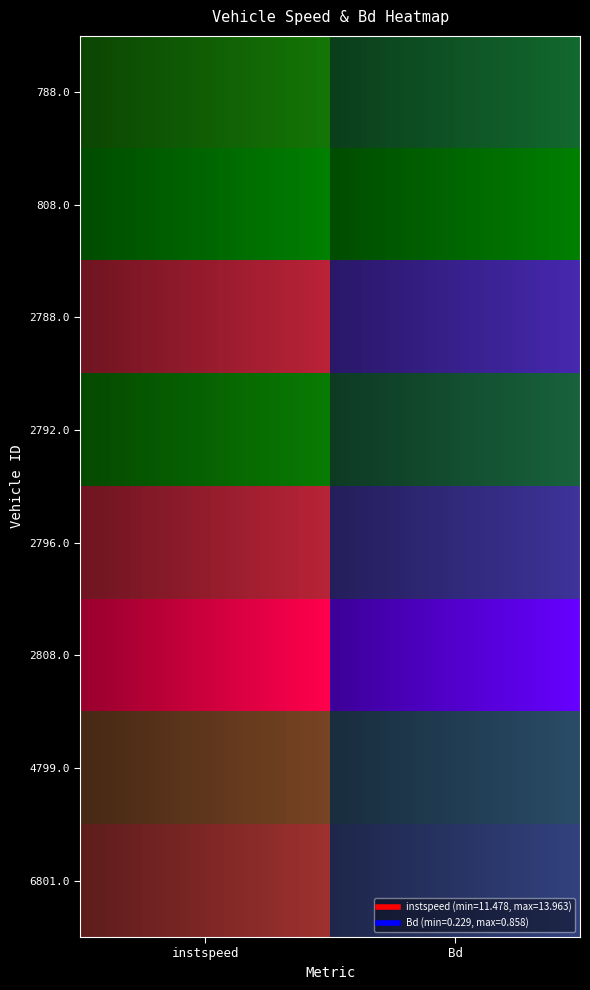

Reading left to right, what are all the values shown in this chart?

788.0: 11.7	0.3
808.0: 11.5	0.2
2788.0: 13.3	0.7
2792.0: 11.6	0.4
2796.0: 13.3	0.6
2808.0: 14.0	0.9
4799.0: 12.6	0.5
6801.0: 13.0	0.5